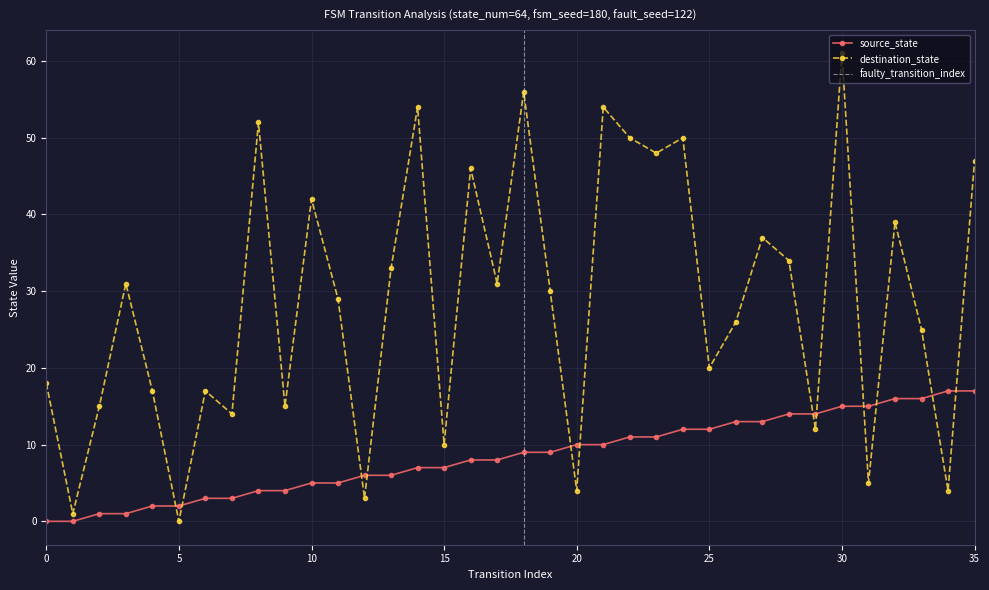

Rank the series by their average value, from lowest to highest.

source_state, destination_state